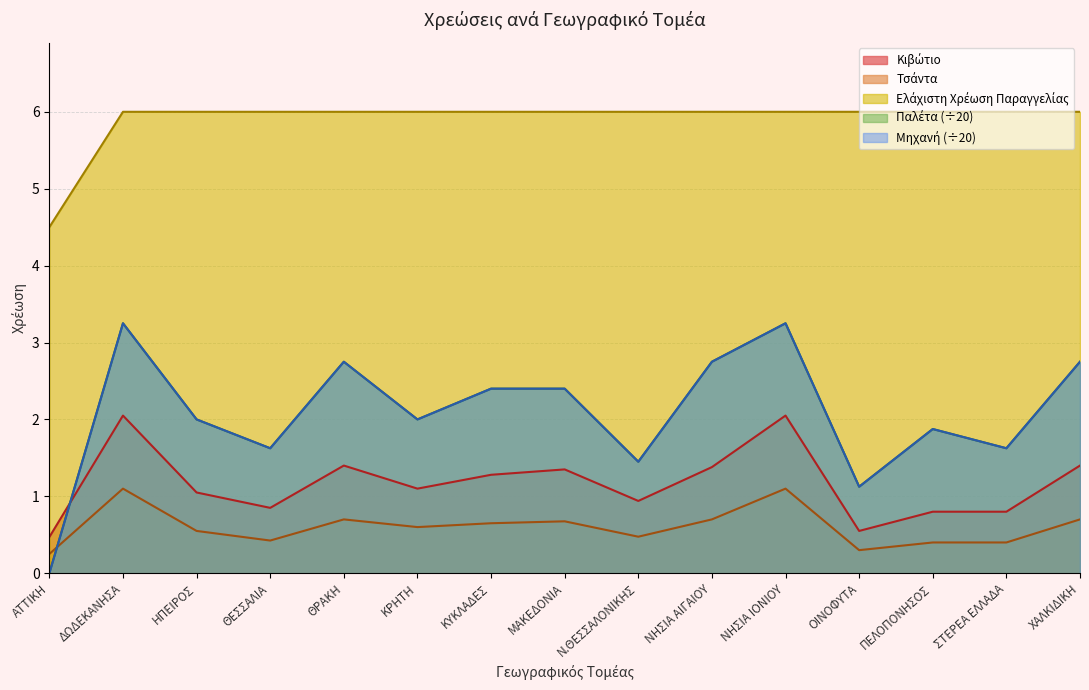

Is it true that Ελάχιστη Χρέωση Παραγγελίας equals 4.5 at ΑΤΤΙΚΗ?

True